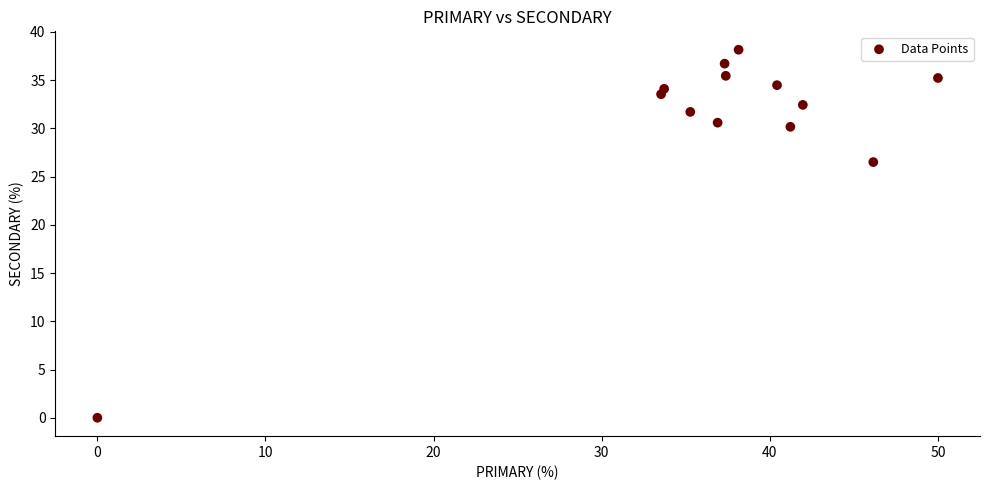

What Y value in the scatter plot is closest to 19?

26.5